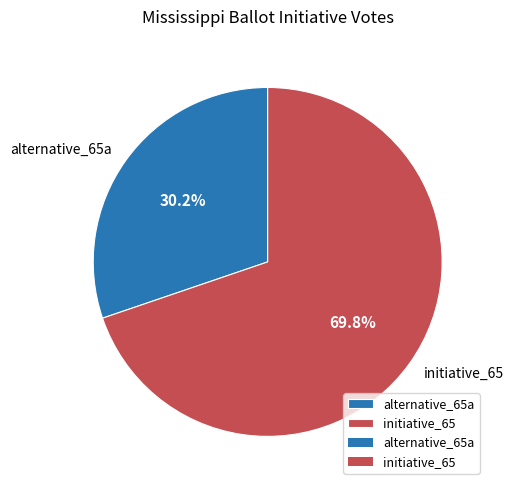

Is it true that initiative_65 is 70% of the pie?

True